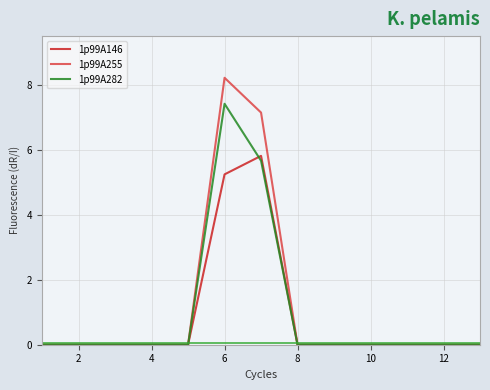

What is the maximum value shown in the chart?

8.2